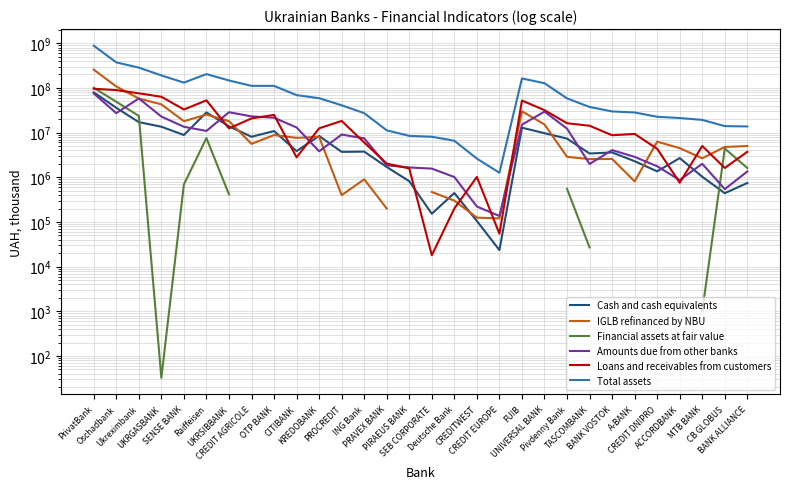

What is the minimum value for Total assets?

1263205.3